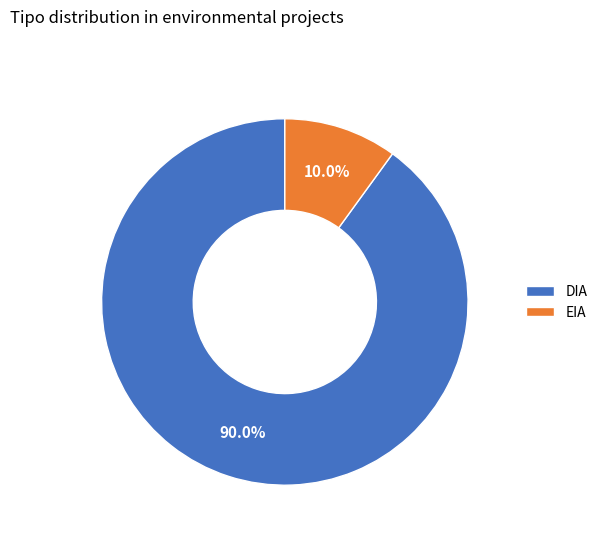

Which category has the biggest portion of the pie?

DIA